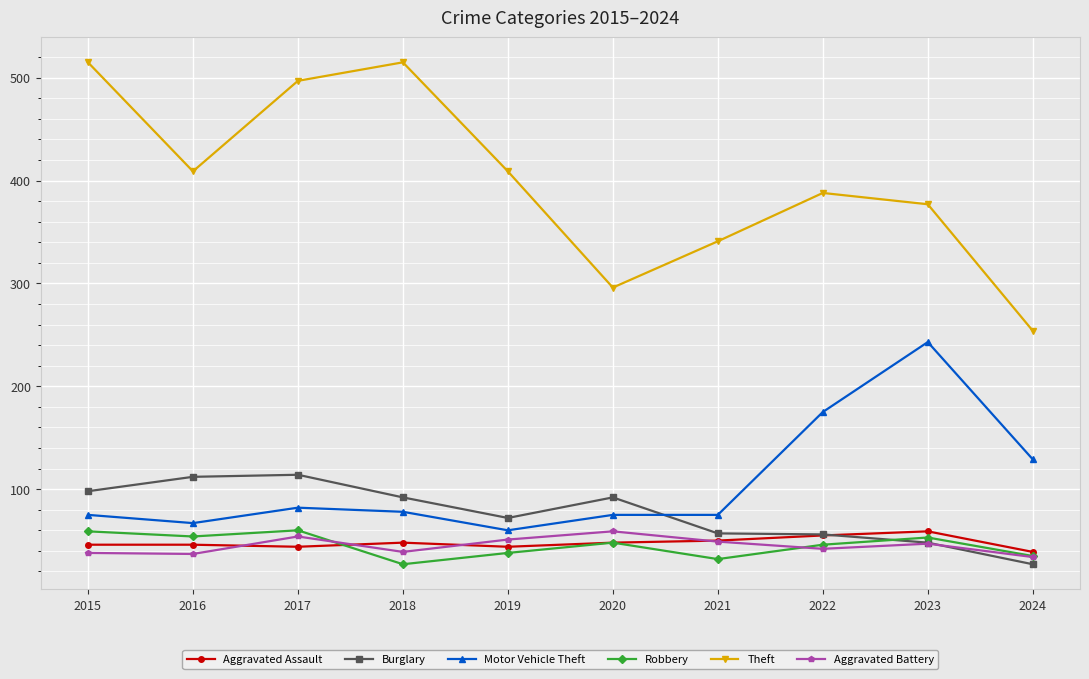

Is it true that Burglary equals 112 at 2016?

True